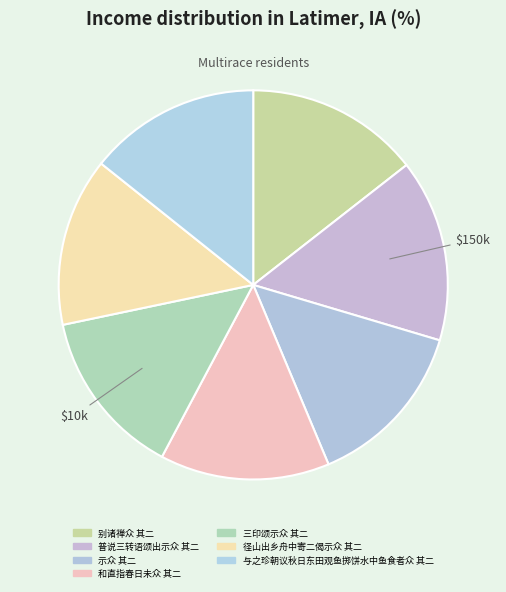

How many segments does this pie chart have?

7